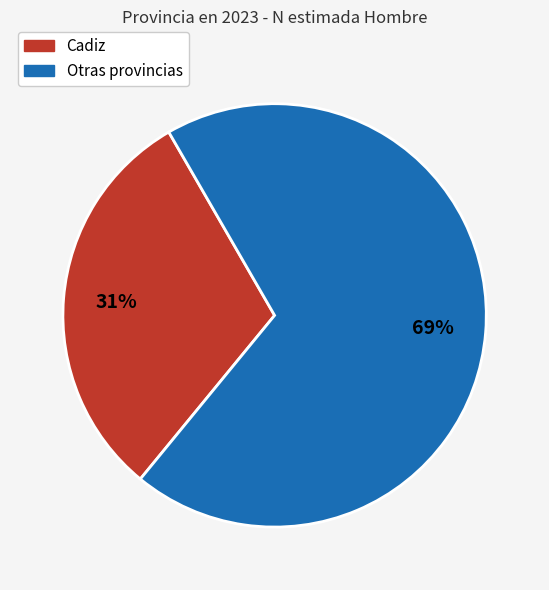

To the nearest percent, what is the average slice percentage?

50%